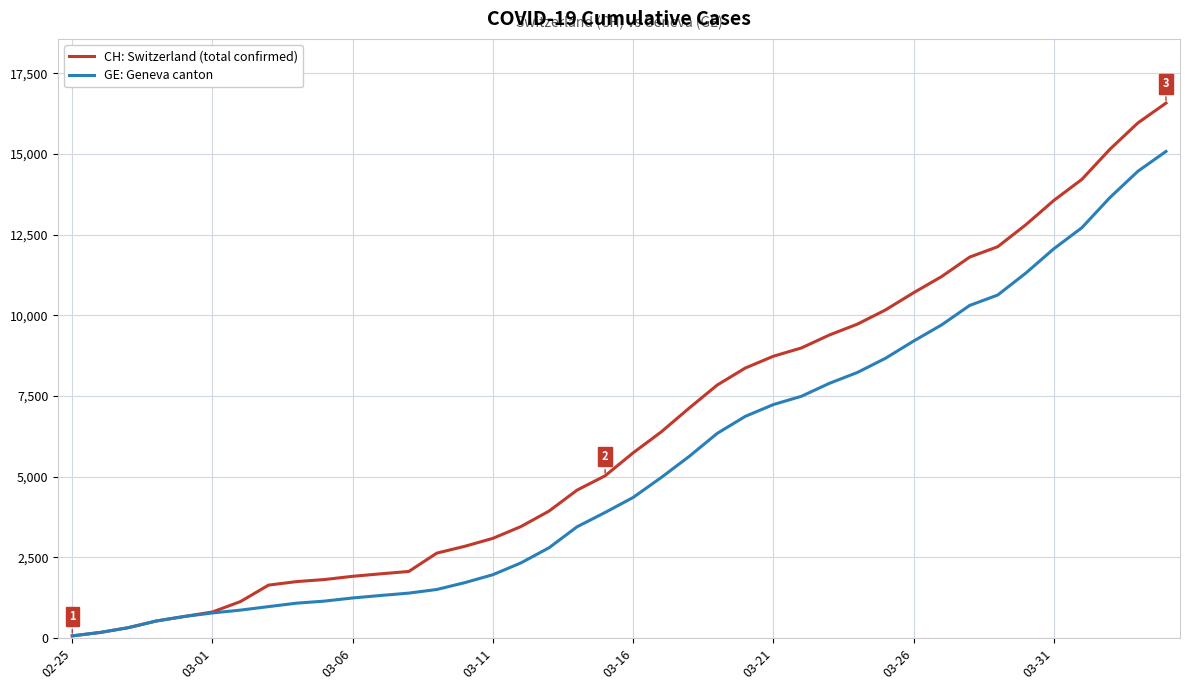

Rank the series by their average value, from lowest to highest.

GE: Geneva canton, CH: Switzerland (total confirmed)